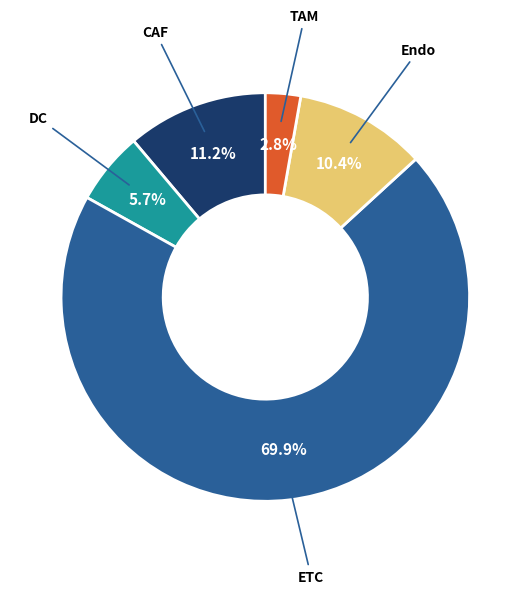

Does any single category account for the majority?

Yes